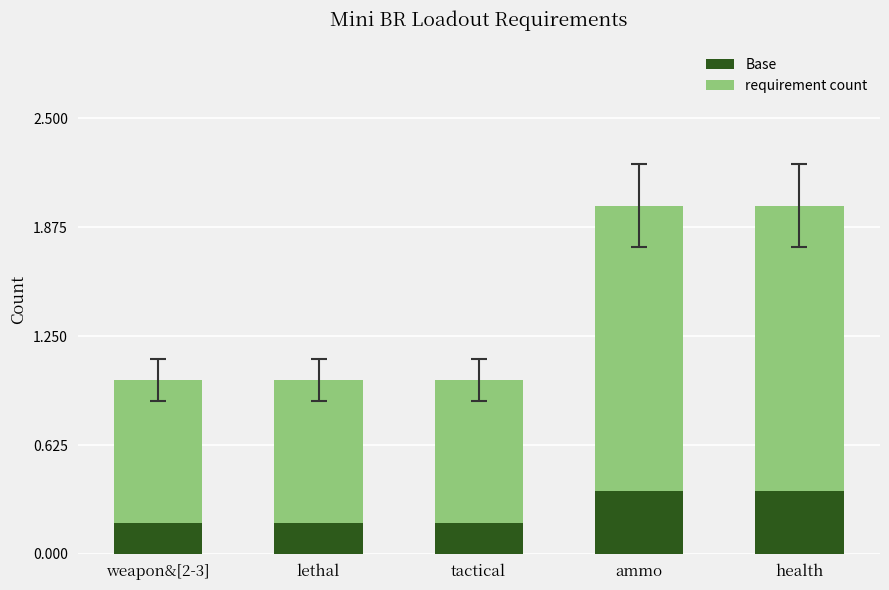

Is it true that Base equals 0.3 at weapon&[2-3]?

False